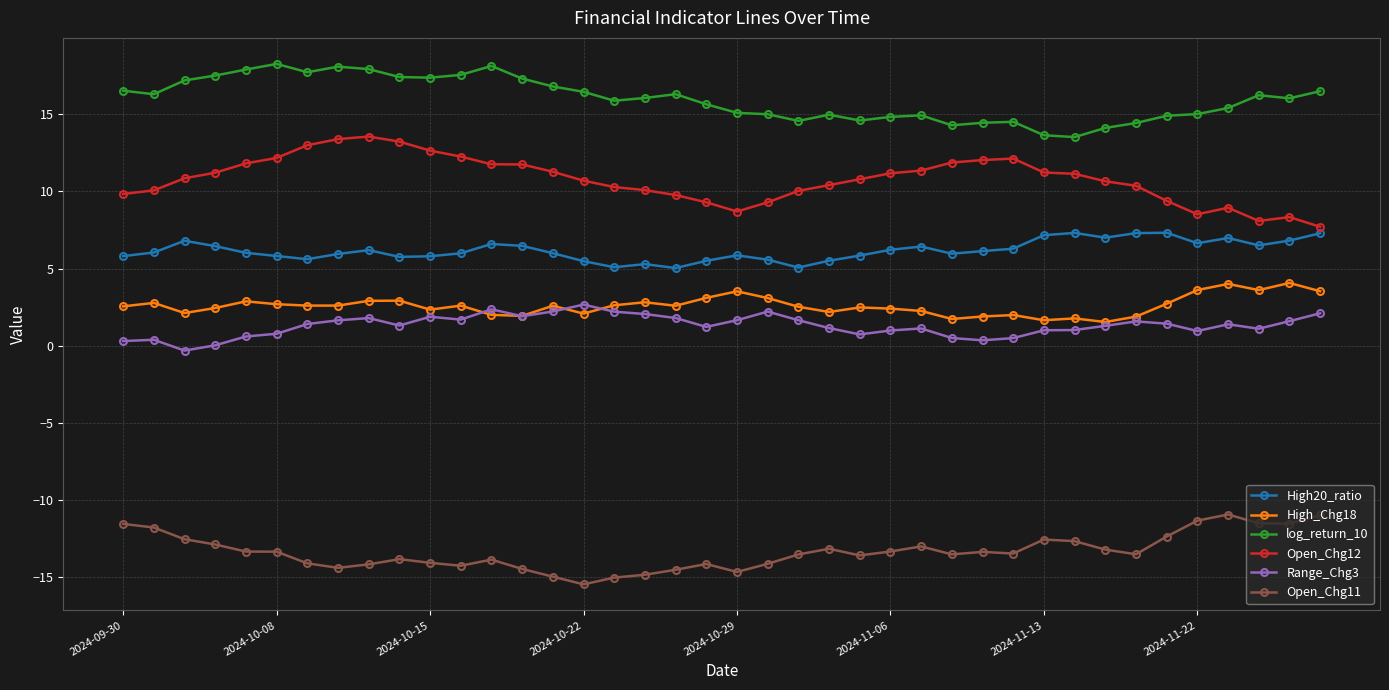

What is the maximum value shown in the chart?

18.3